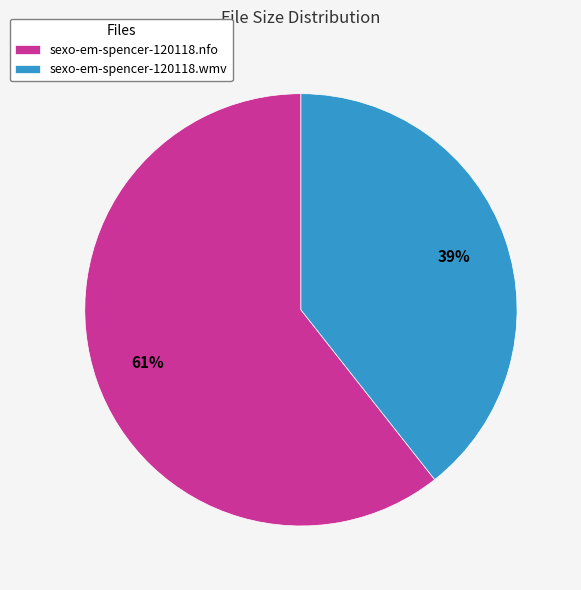

Do sexo-em-spencer-120118.wmv and sexo-em-spencer-120118.nfo together represent more than half of the pie?

Yes